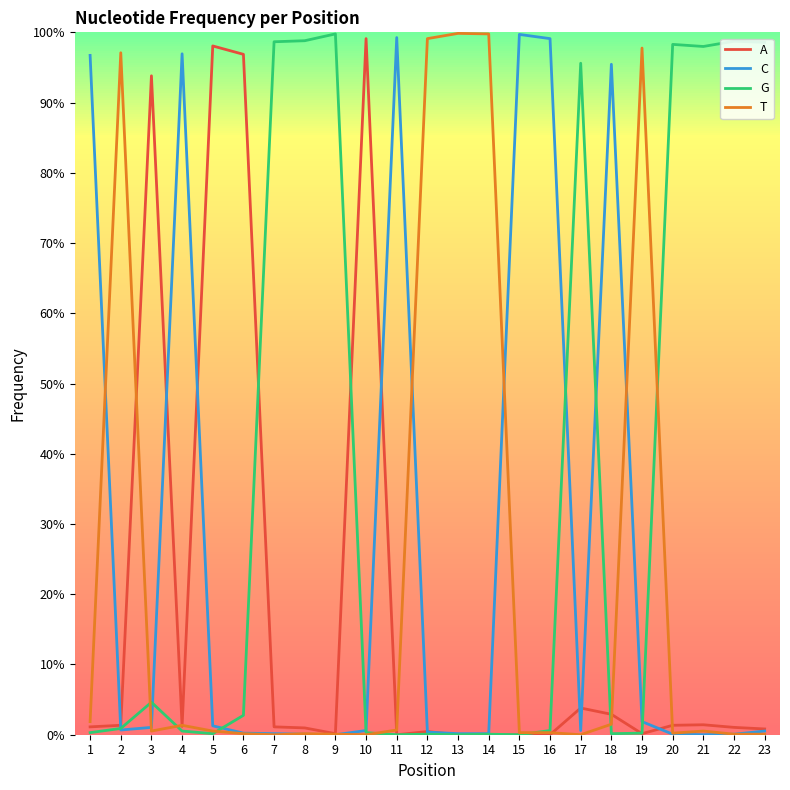

Where is T nearest to the value 0?

7